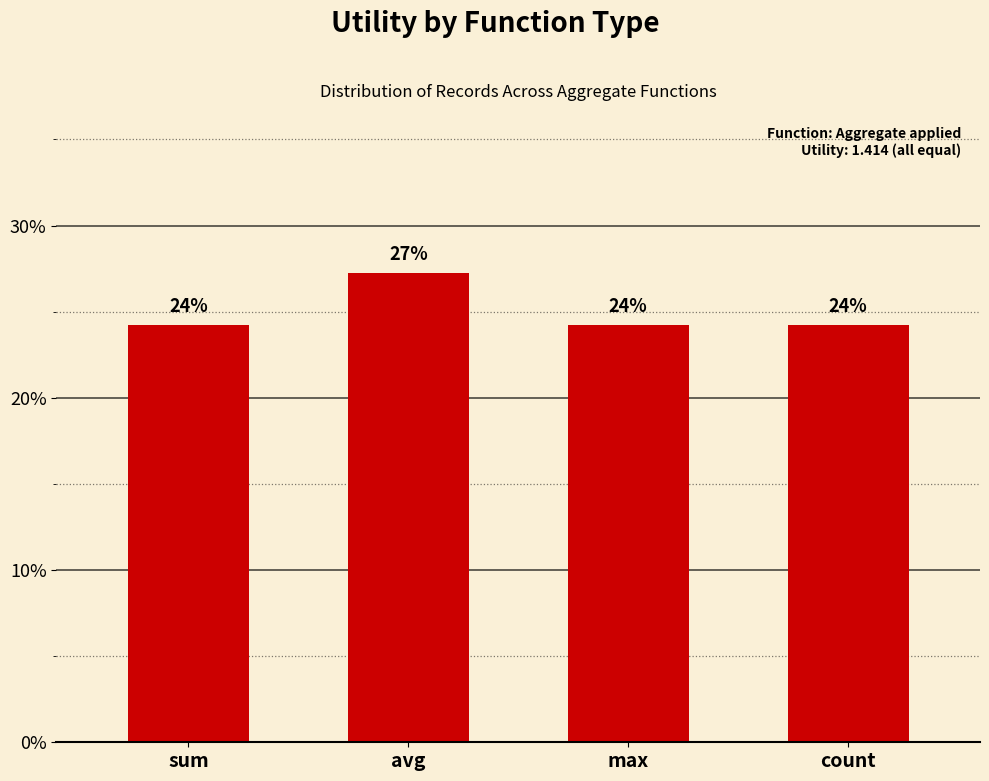

Are the bars grouped side by side (vs. stacked)?

No